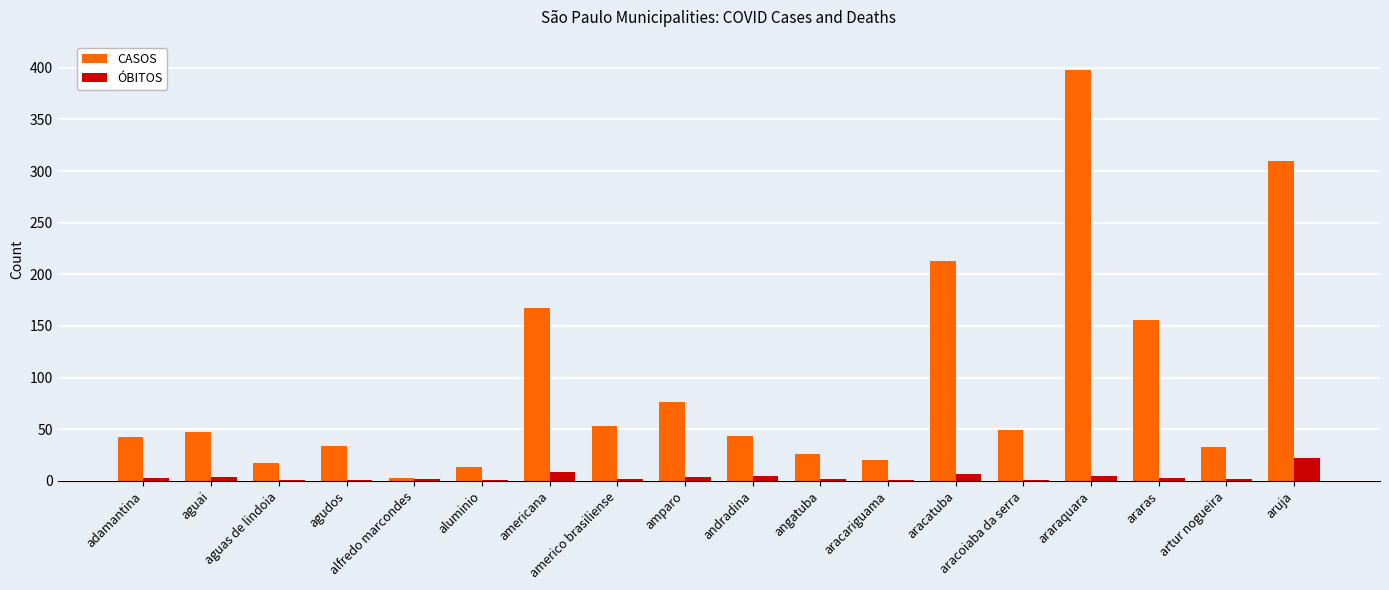

What is the sum of all ÓBITOS values?

75